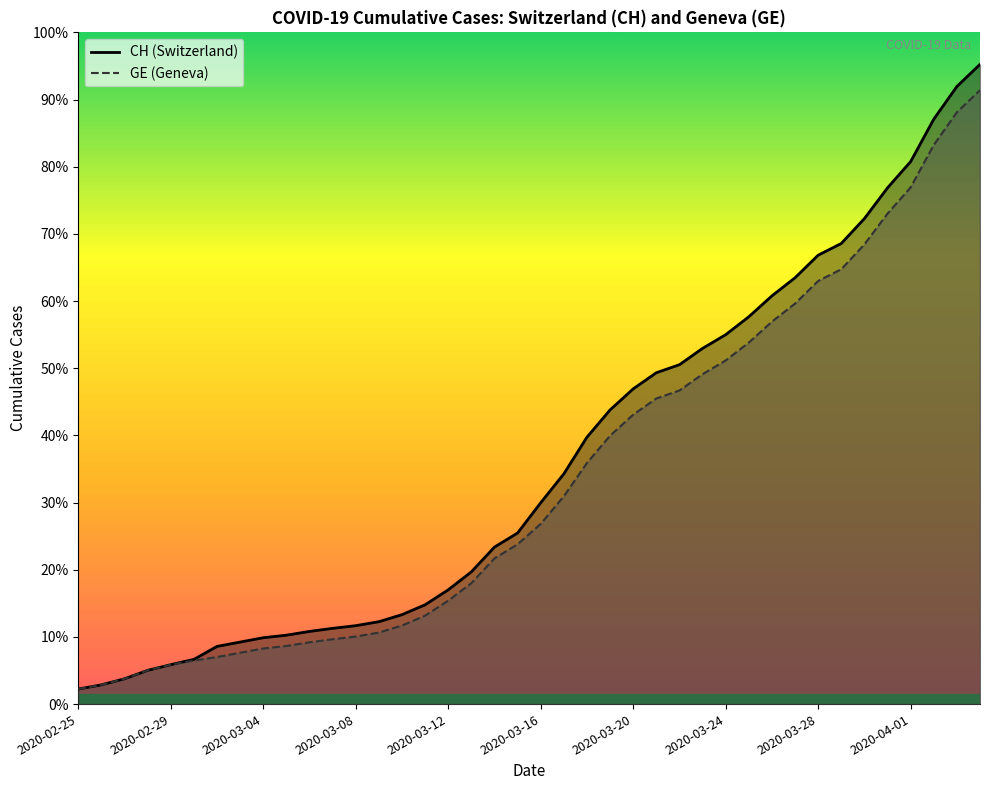

At which category is the sum across all series the highest?

2020-04-04